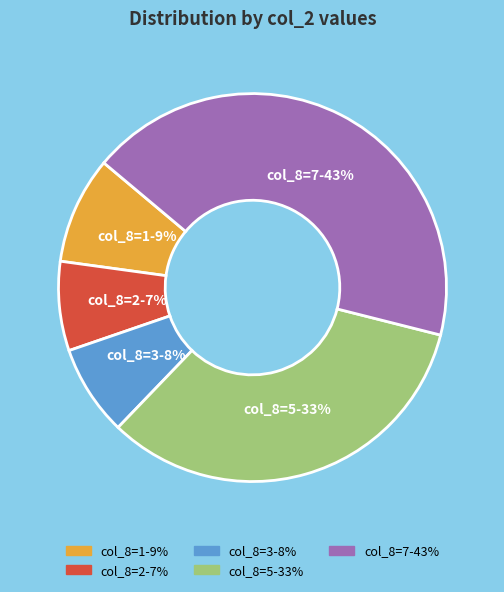

Does any single category account for the majority?

No